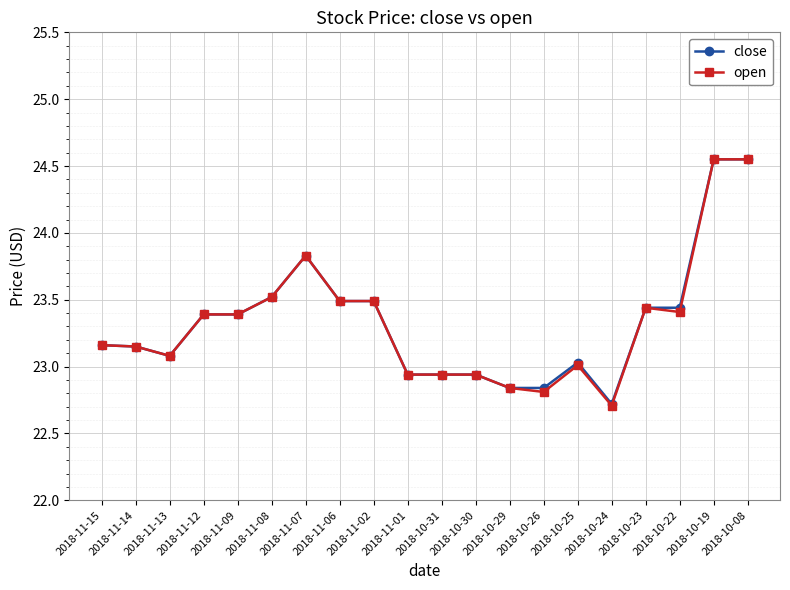

Is the value of close at 2018-10-19 greater than the value of open at 2018-11-01?

Yes